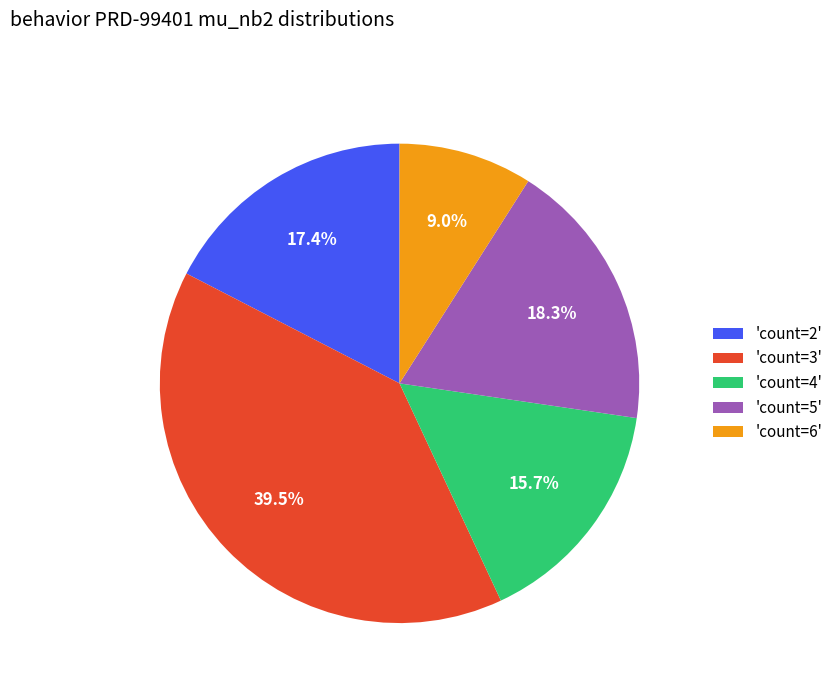

Between 'count=6' and 'count=5', which is larger?

'count=5'